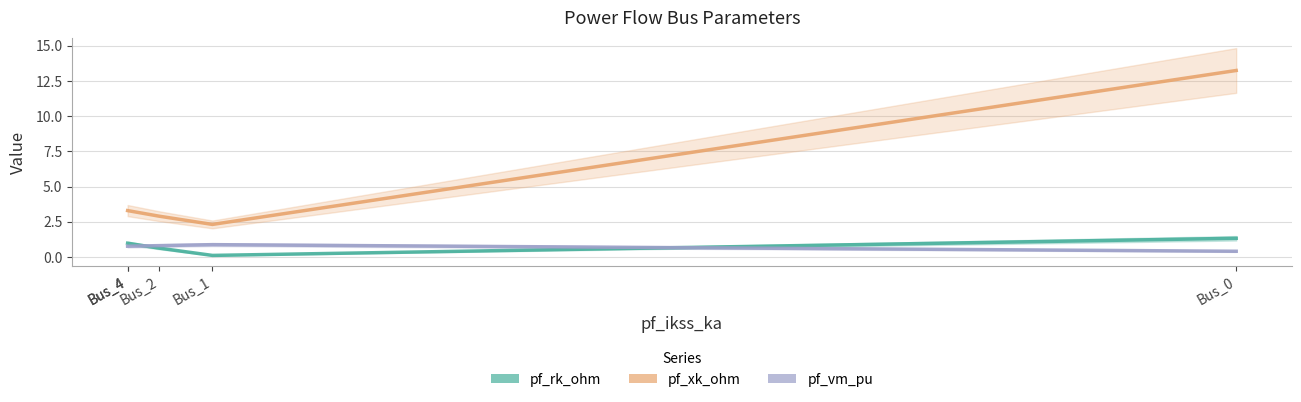

What is the difference between the pf_rk_ohm values at Bus_4 and Bus_0?

0.3